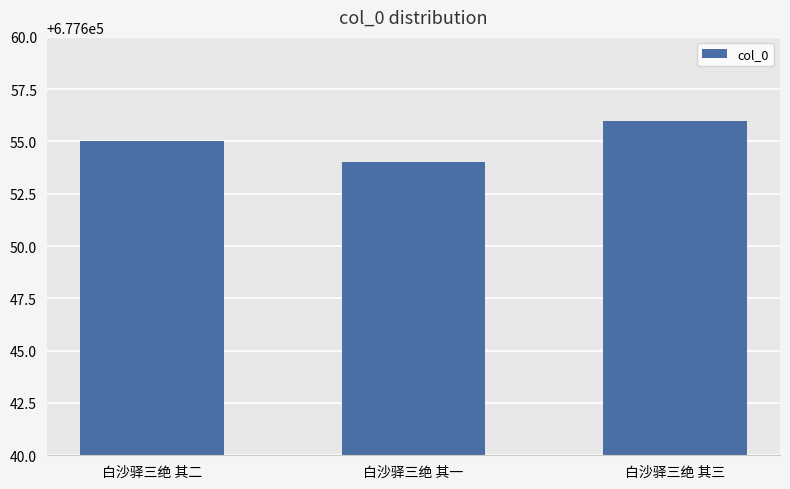

What is the label of the 2nd bar from the right?

白沙驿三绝 其一